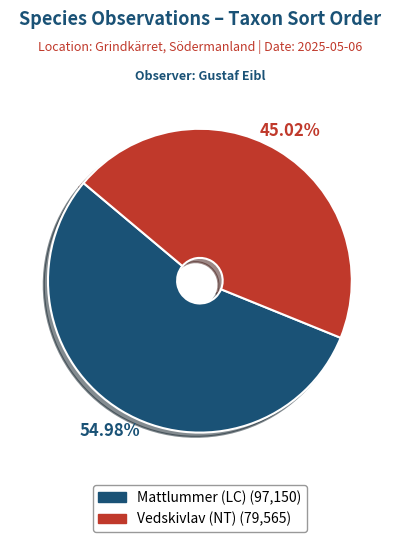

The Mattlummer (LC) slice represents 55% of the pie. True or false?

True